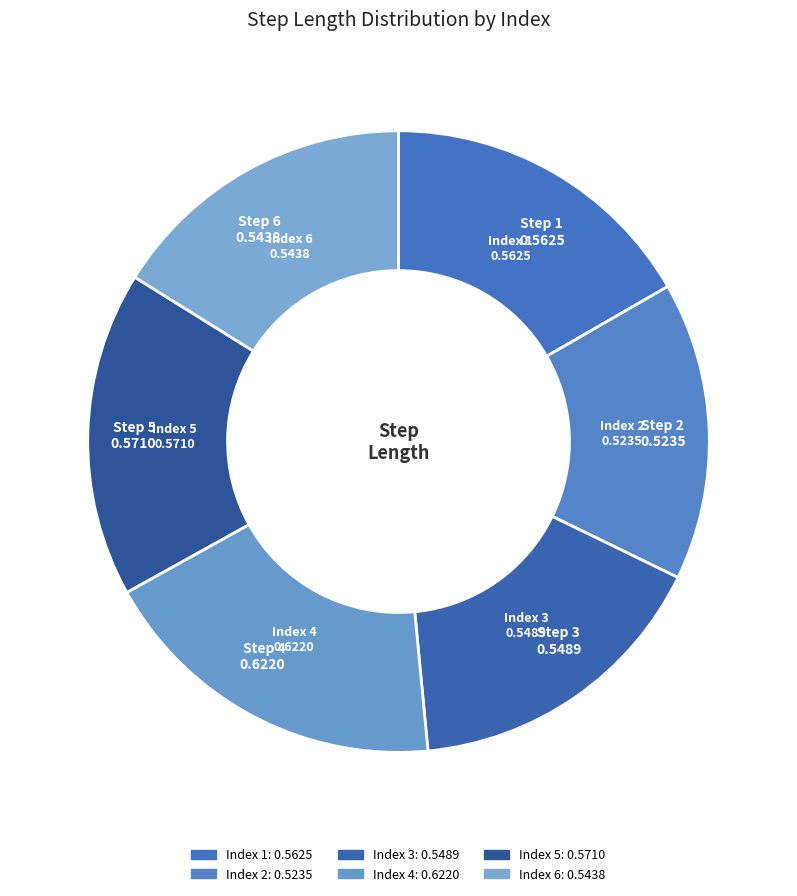

Which category has the smallest portion of the pie?

2